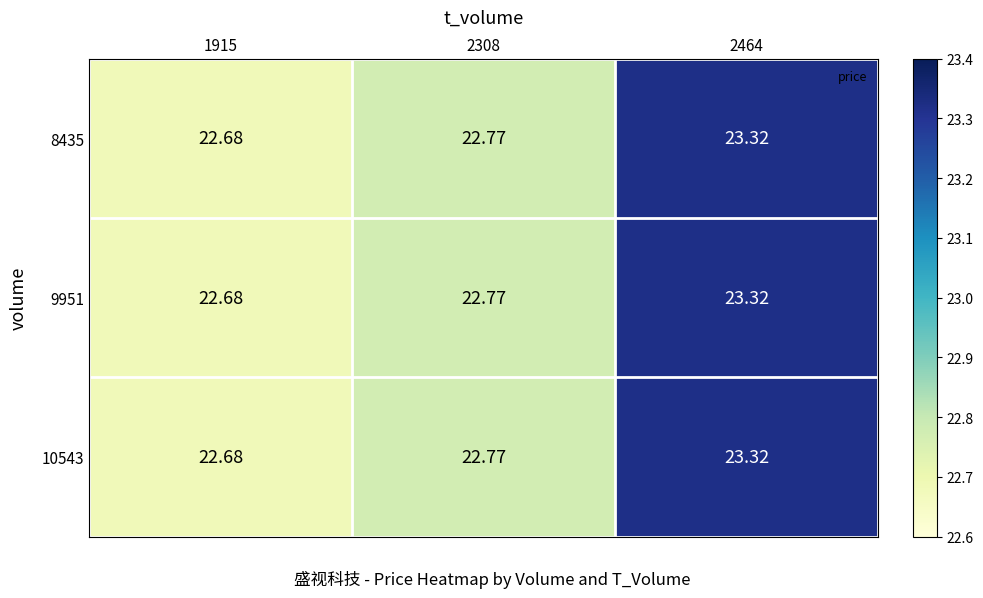

Is the value of 8435 at 2308 greater than the value of 9951 at 1915?

Yes